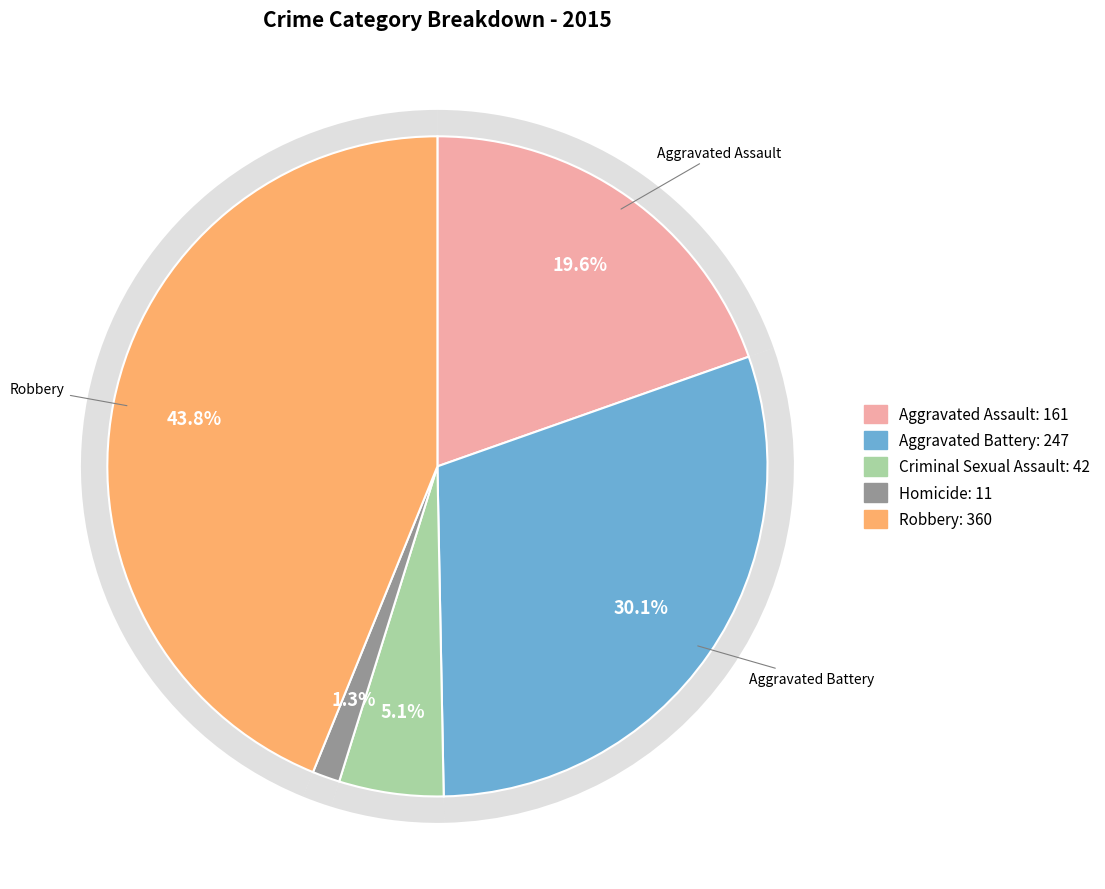

Which slice is the largest?

Robbery